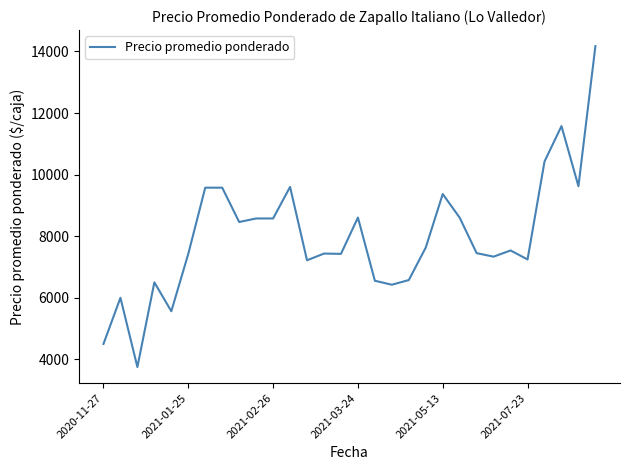

What is the difference between the maximum and minimum values?

10422